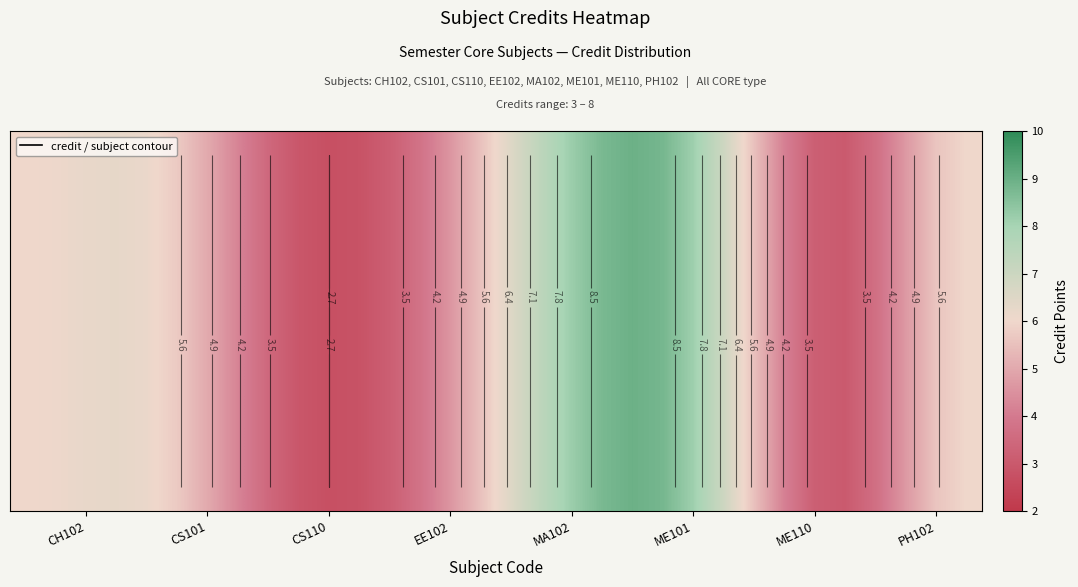

How many categories are shown in the chart?

32